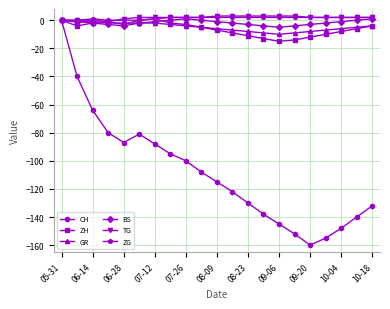

What is the minimum value shown in the chart?

-160